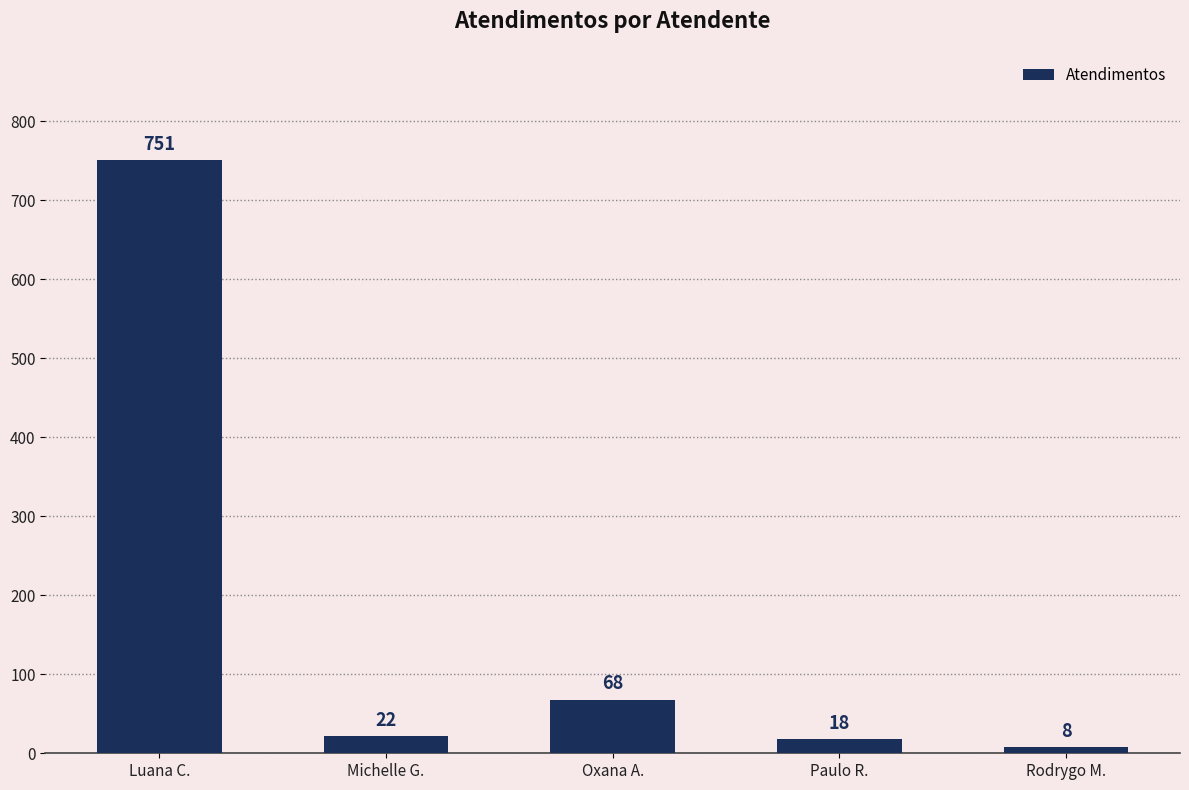

Which has a higher value, Michelle G. or Paulo R.?

Michelle G.